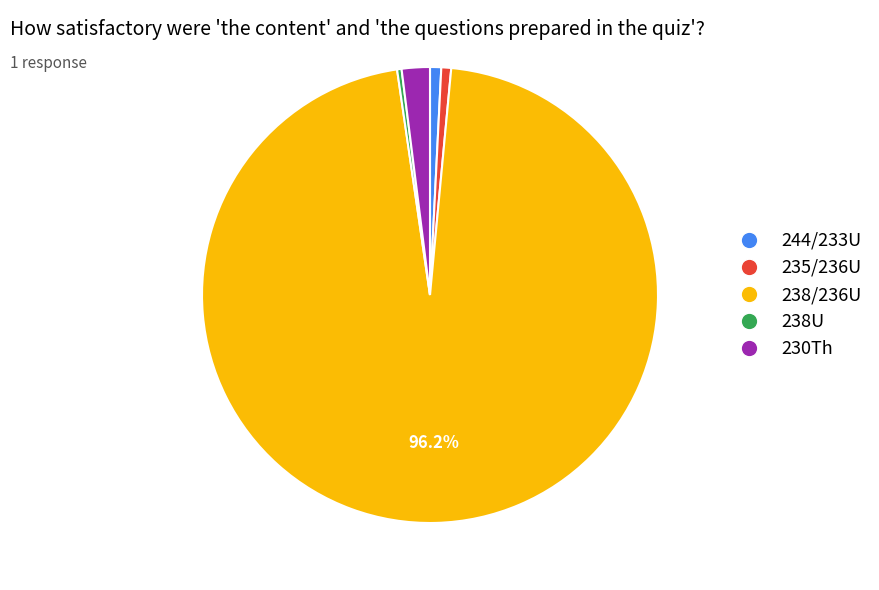

How many segments does this pie chart have?

5